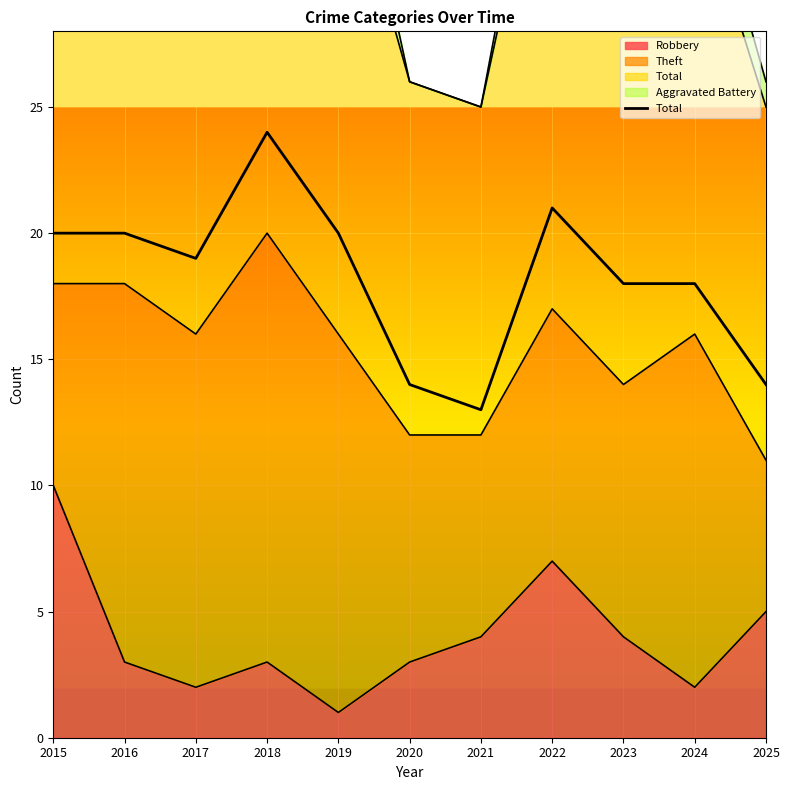

Does the chart display data point markers on the line(s)?

No